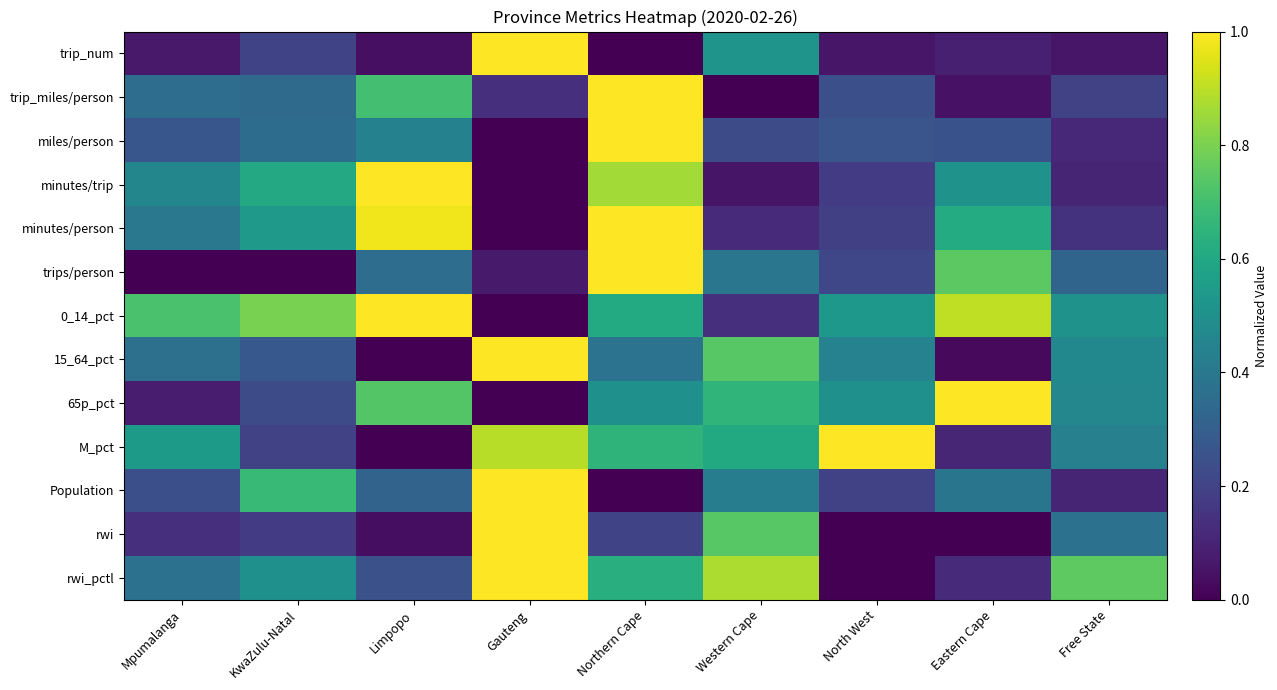

What is the maximum value shown in the chart?

1.0